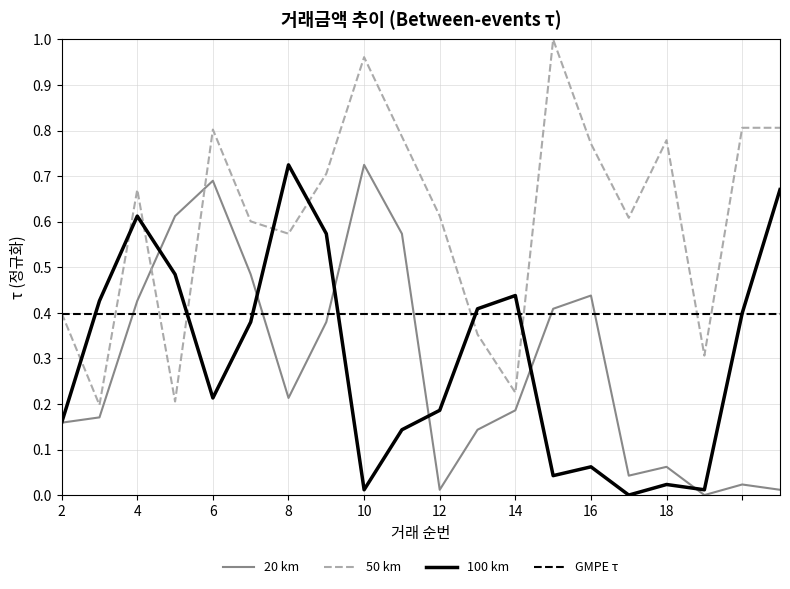

Where is the first local maximum for 100 km?

4